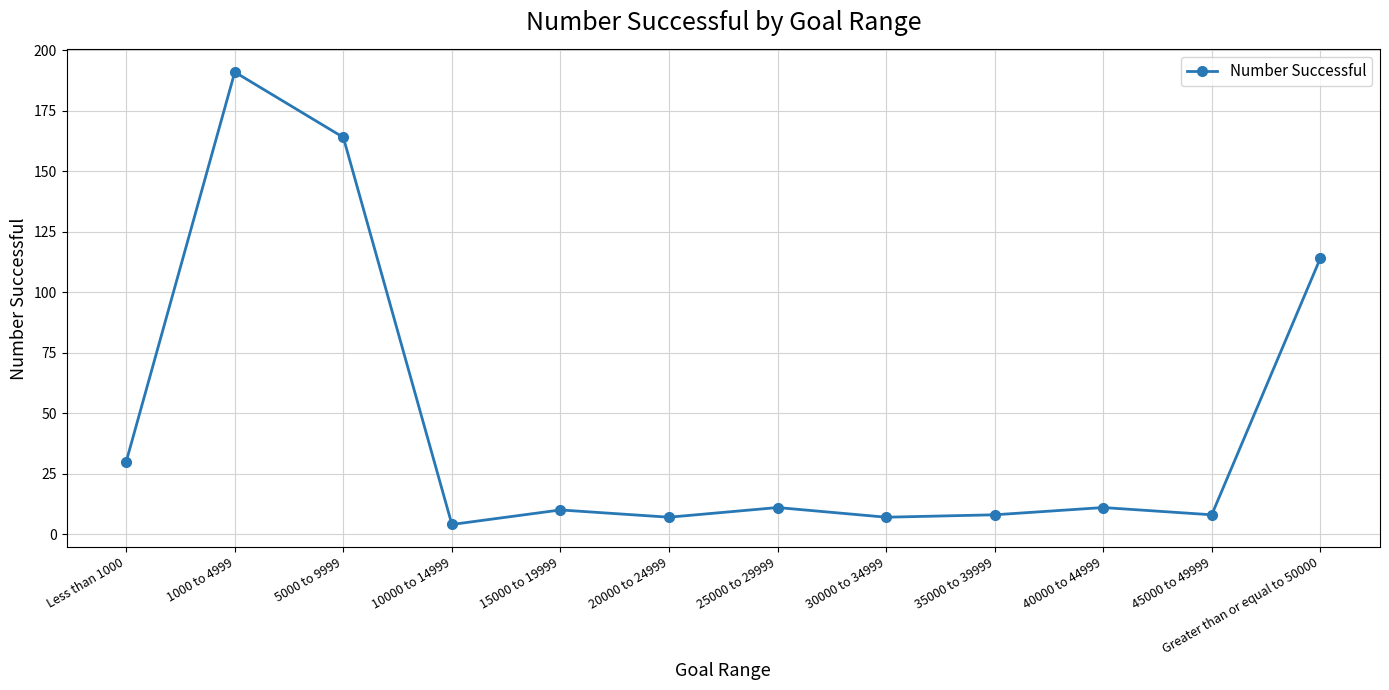

The value at Greater than or equal to 50000 is 114. True or false?

True